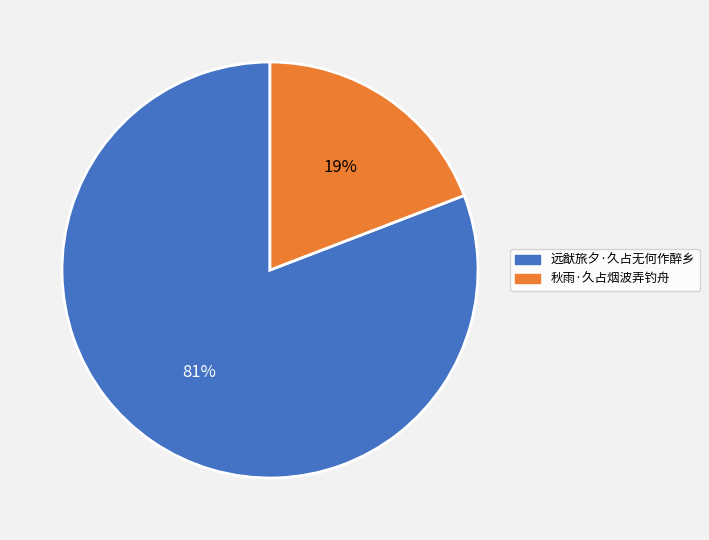

Which category has the smallest portion of the pie?

秋雨·久占烟波弄钓舟